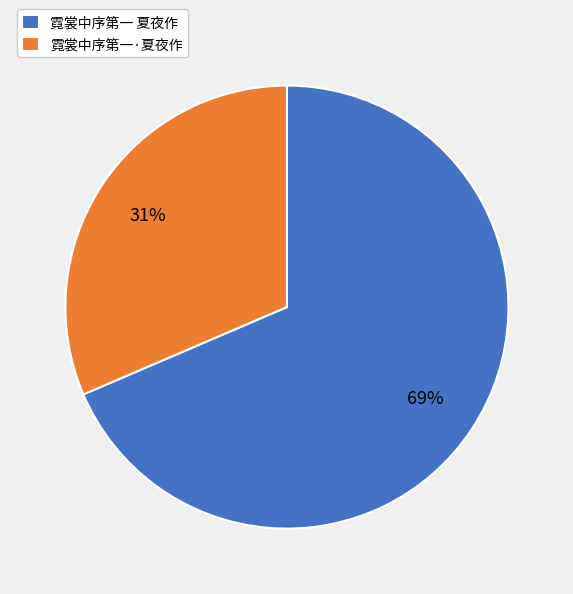

To the nearest percent, what portion does 霓裳中序第一·夏夜作 represent?

31%